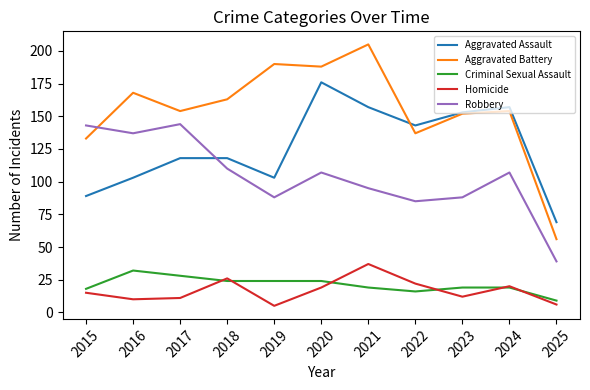

List the series in order of their peak value, highest first.

Aggravated Battery, Aggravated Assault, Robbery, Homicide, Criminal Sexual Assault